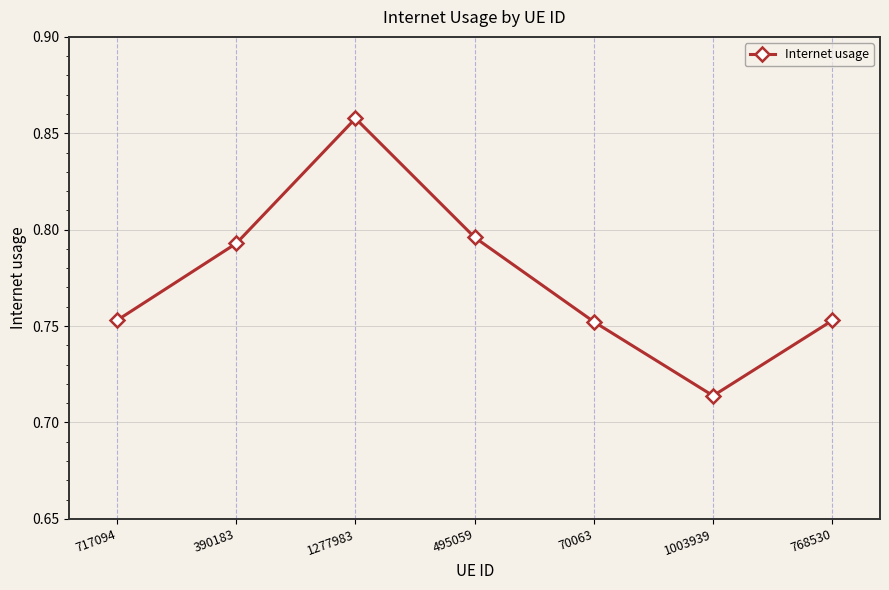

The value at 1003939 is 0.1. True or false?

False